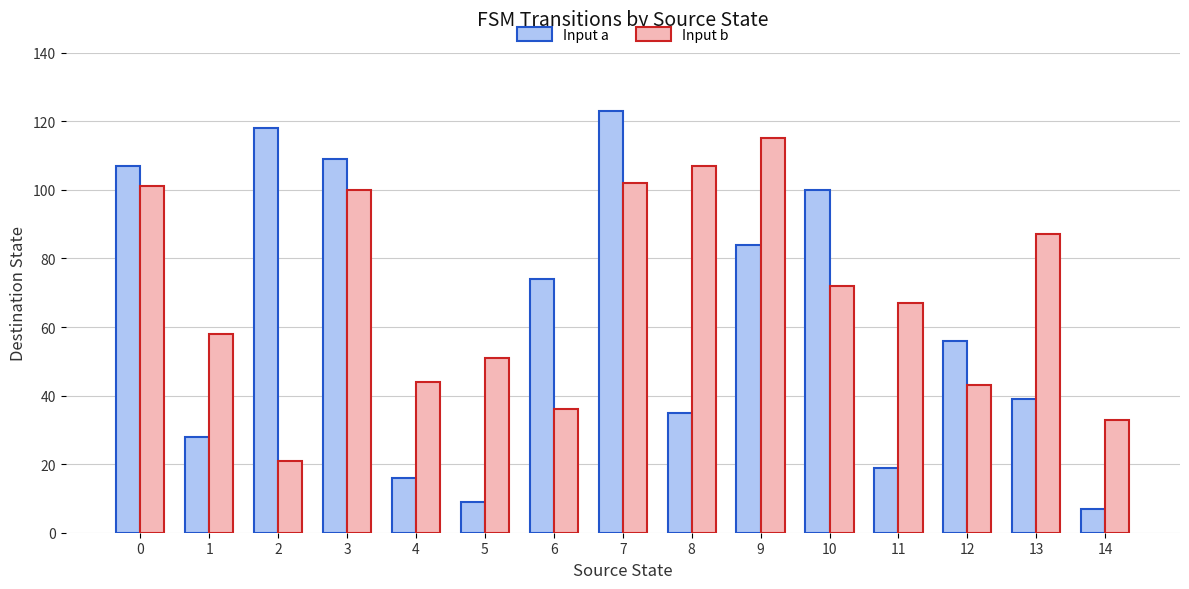

Read the Input b value at 3.

100